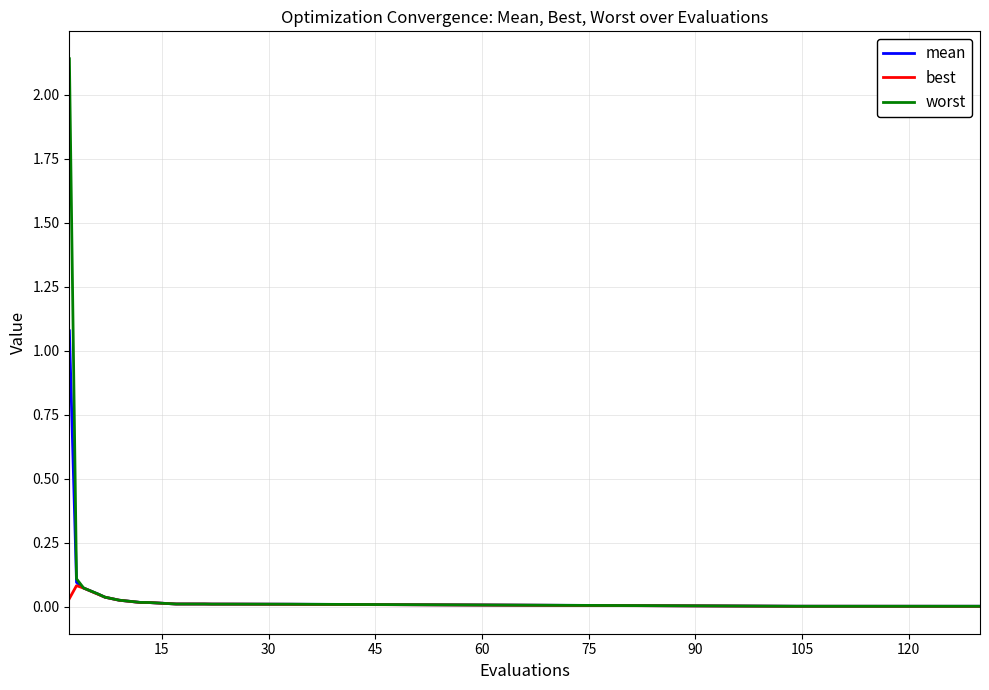

List the series in order of their peak value, lowest first.

best, mean, worst